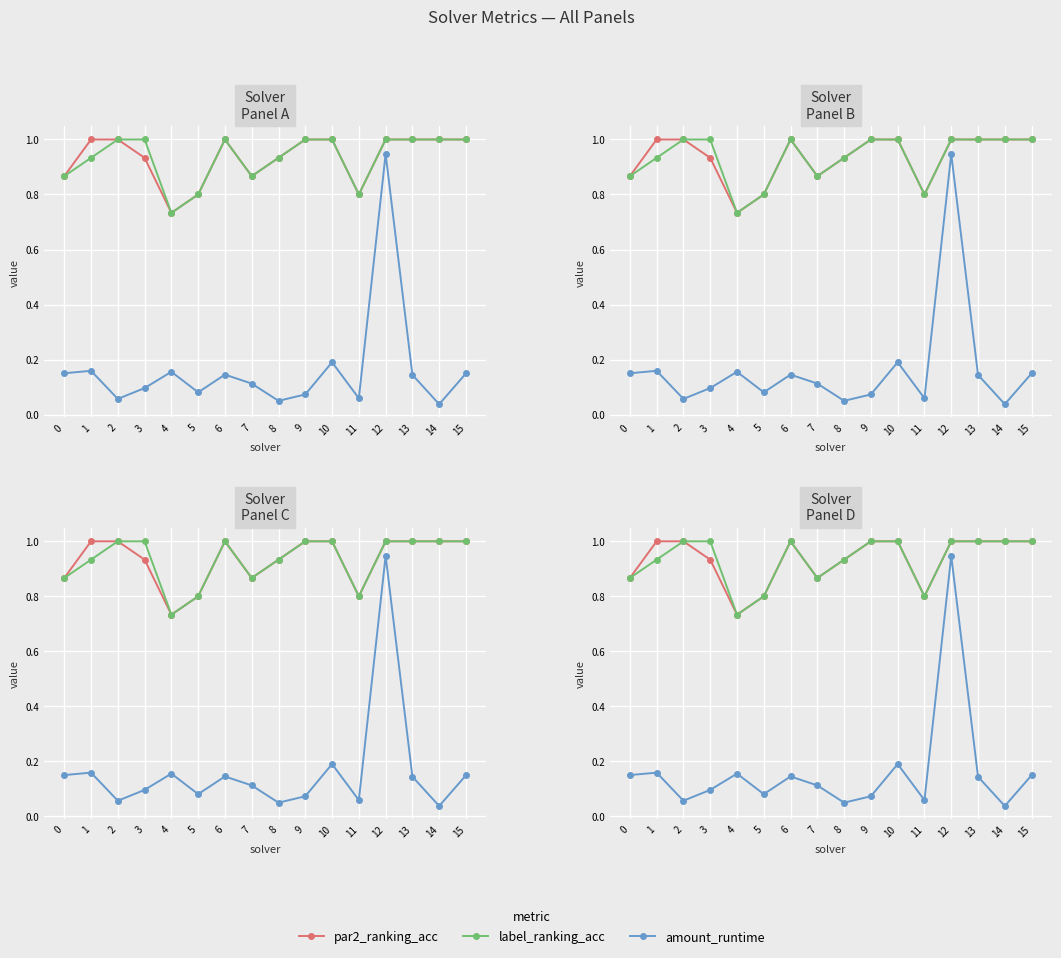

What is the maximum value for label_ranking_acc?

1.0